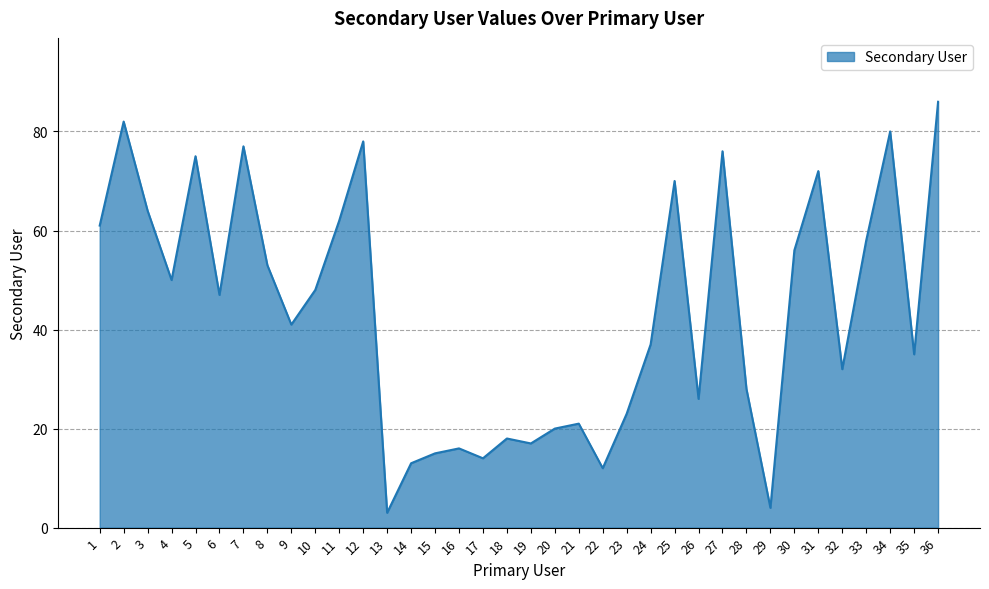

Reading left to right, what are all the values shown in this chart?

61	82	64	50	75	47	77	53	41	48	62	78	3	13	15	16	14	18	17	20	21	12	23	37	70	26	76	28	4	56	72	32	58	80	35	86